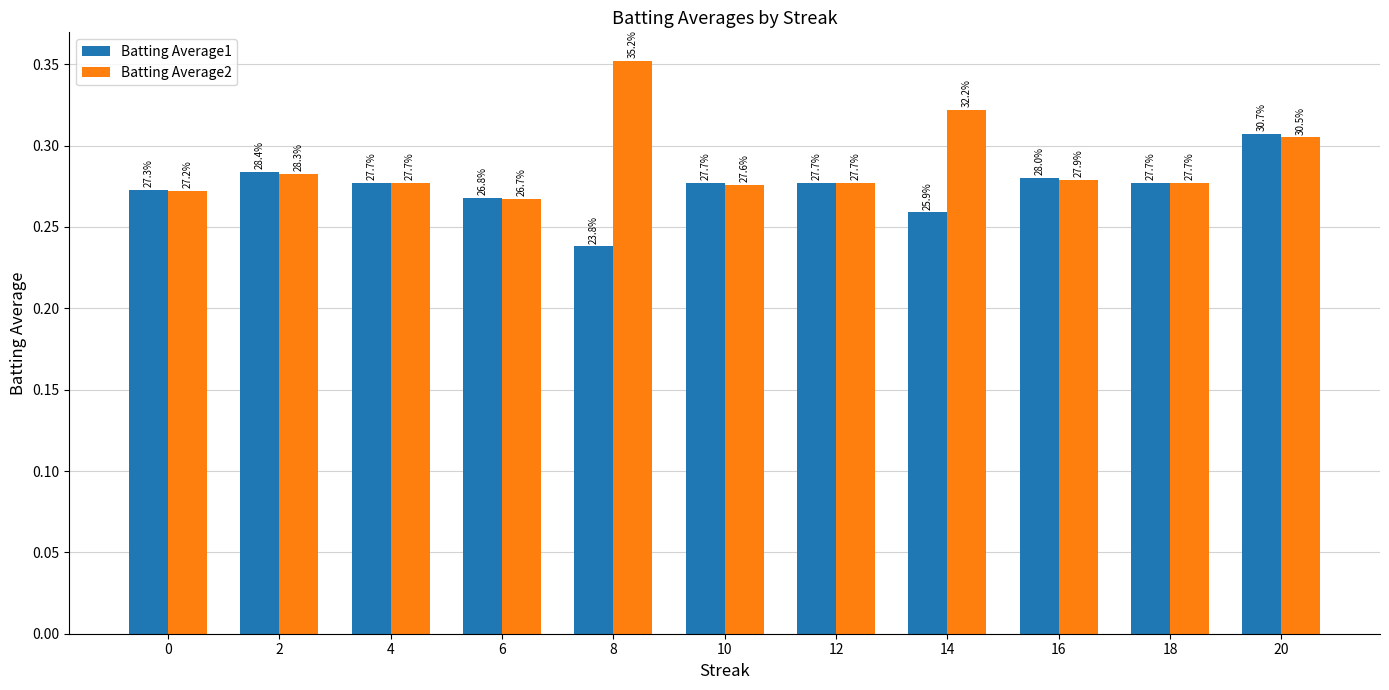

Reading right to left, what are all the values shown in this chart?

Batting Average1: 20=0.3	18=0.3	16=0.3	14=0.3	12=0.3	10=0.3	8=0.2	6=0.3	4=0.3	2=0.3	0=0.3
Batting Average2: 20=0.3	18=0.3	16=0.3	14=0.3	12=0.3	10=0.3	8=0.4	6=0.3	4=0.3	2=0.3	0=0.3